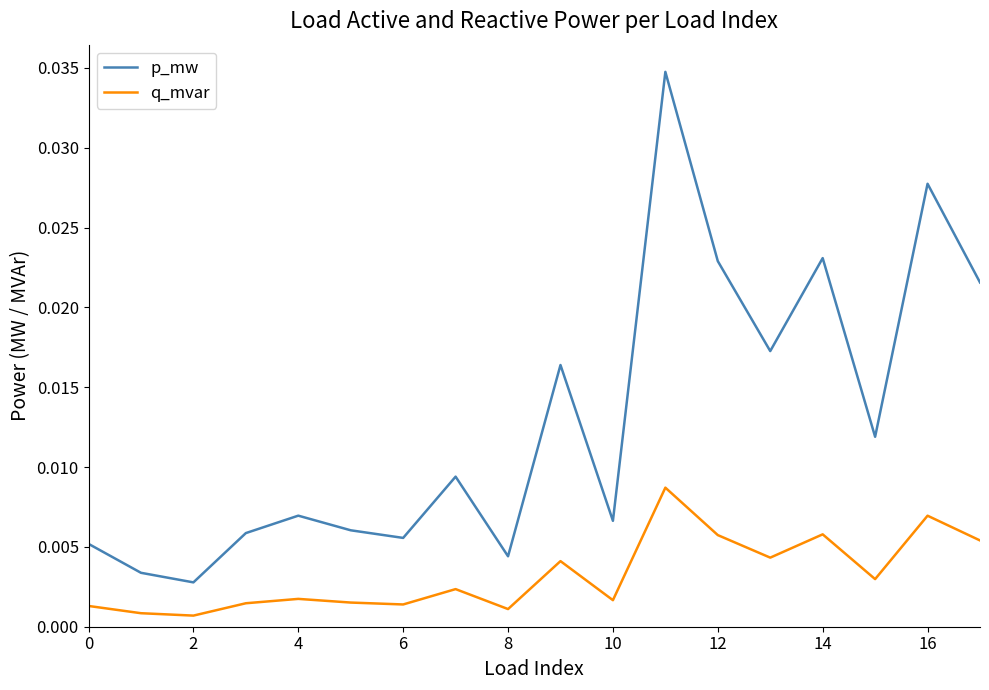

True or false: q_mvar has more than 0 points higher than both neighbors.

True